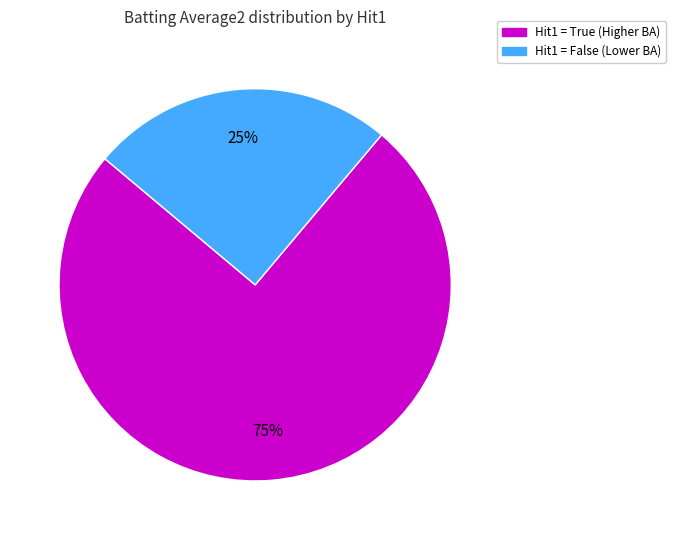

How many segments does this pie chart have?

2